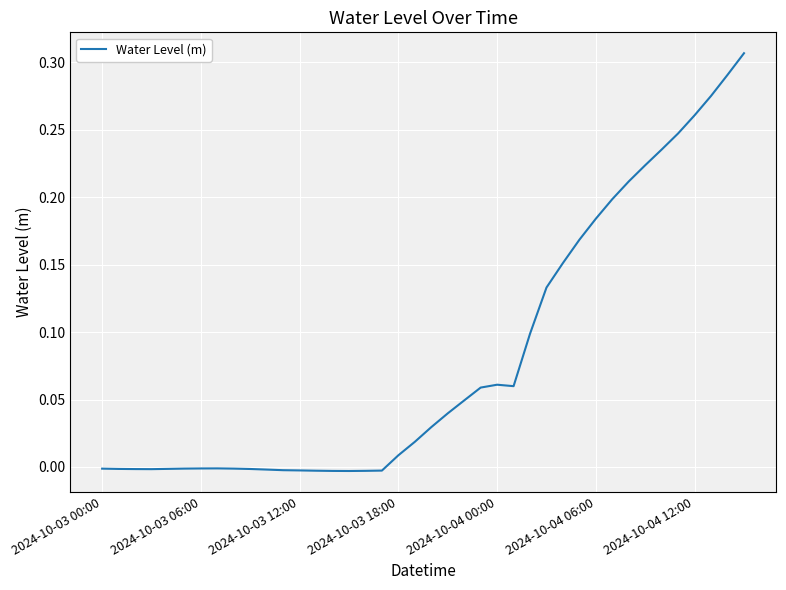

What is the value of the 39th point from the left?

0.3